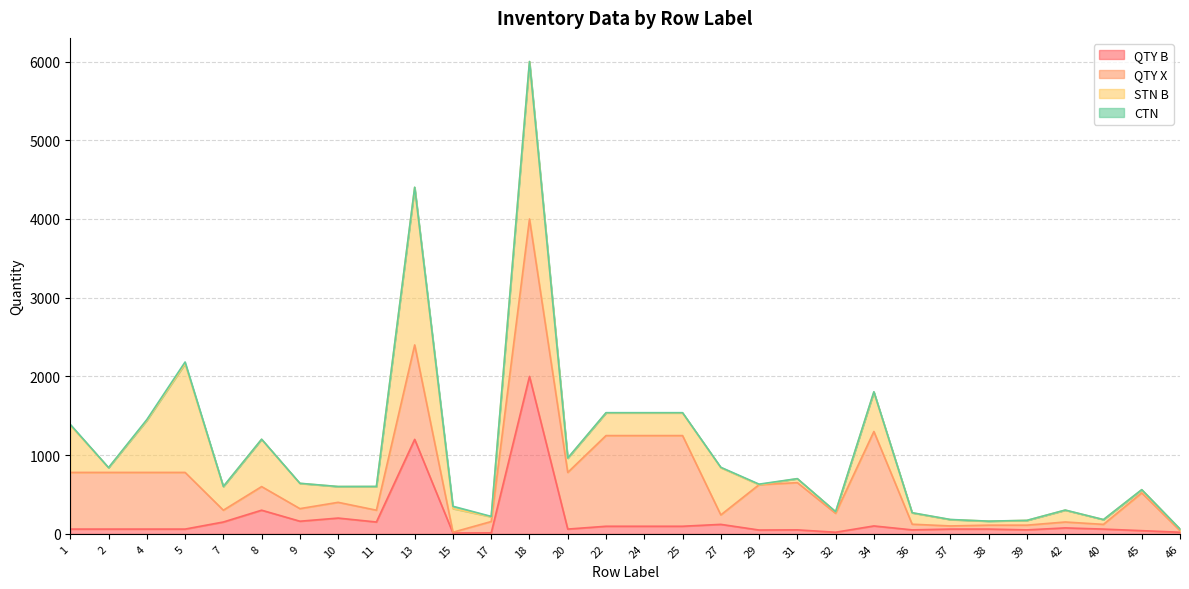

At which label does CTN first exceed 2?

1